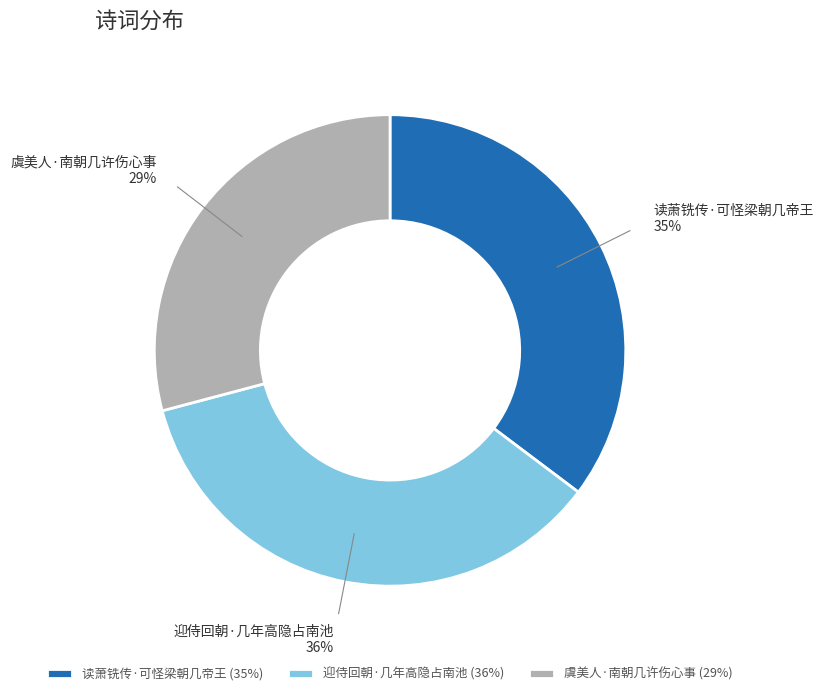

The 迎侍回朝·几年高隐占南池 slice represents 26% of the pie. True or false?

False